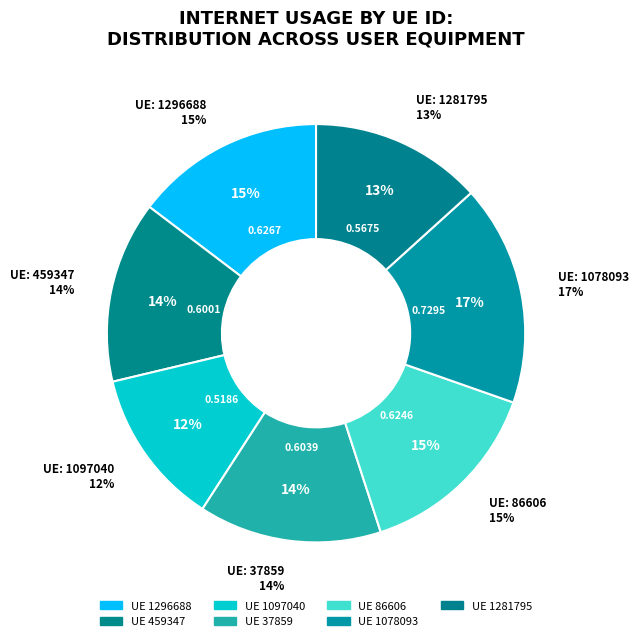

To the nearest percent, what is the combined percentage of 1097040 and 459347?

26%